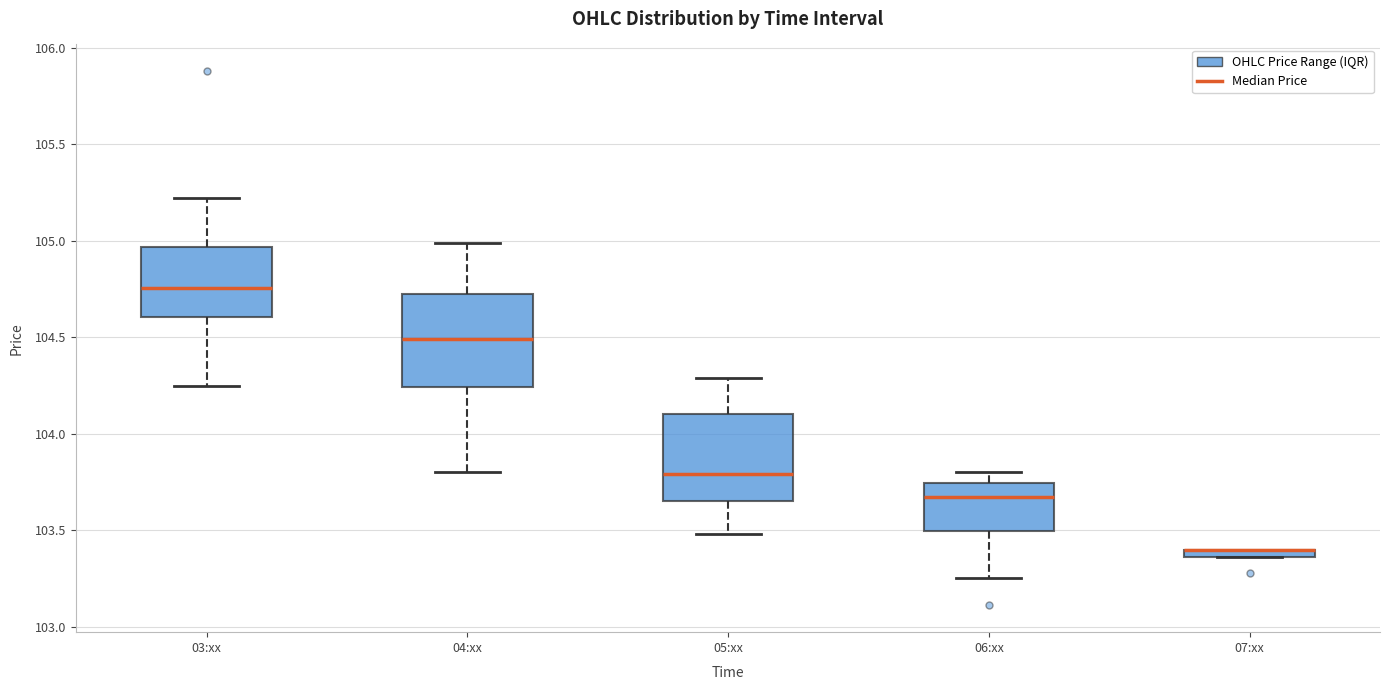

Where is the lower edge of the box for 04:xx on the y-axis? The values are not printed on the chart, so give them approximately, as read against the axis.

104.25